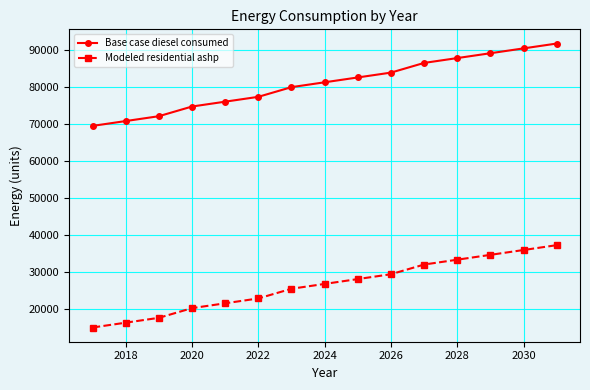

What is the maximum value for Base case diesel consumed?

91692.8